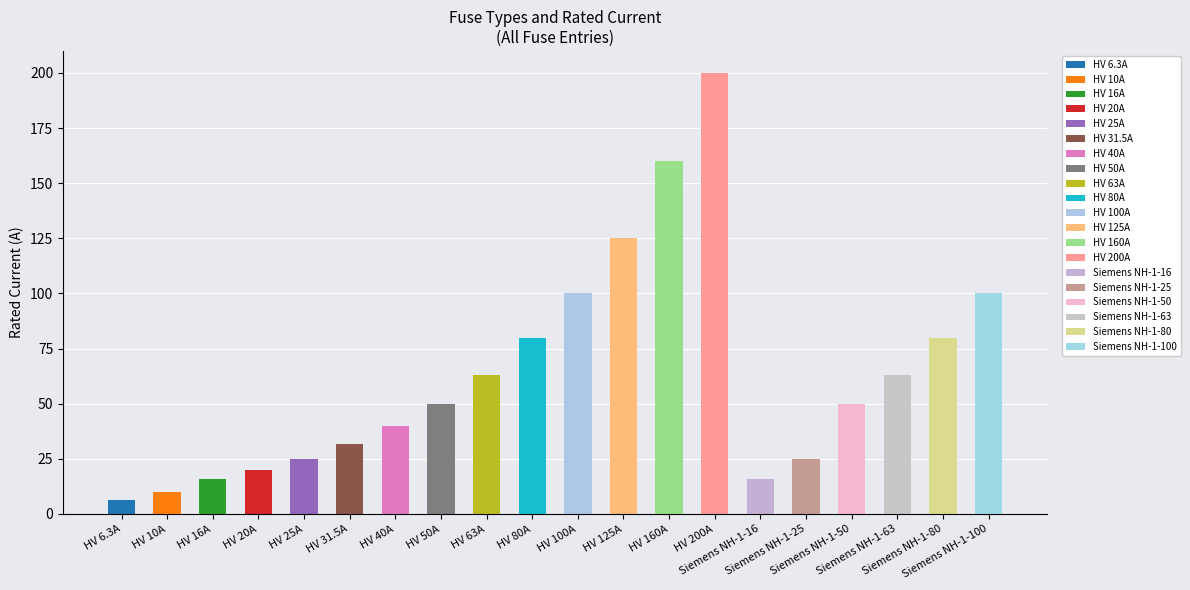

Approximately how many times larger is the value at HV 16A compared to HV 31.5A?

0.5